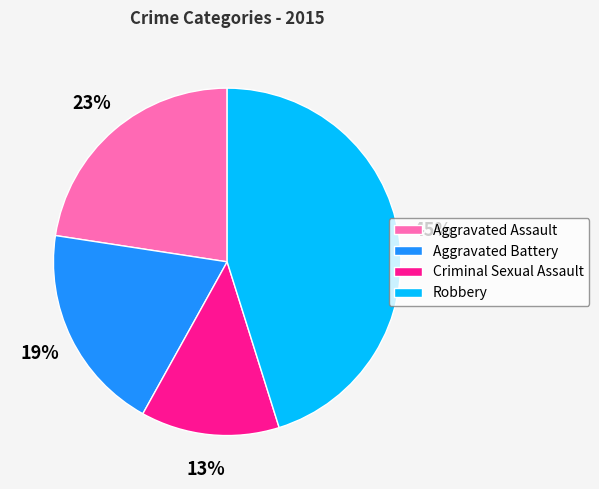

How many slices are in this pie chart?

4